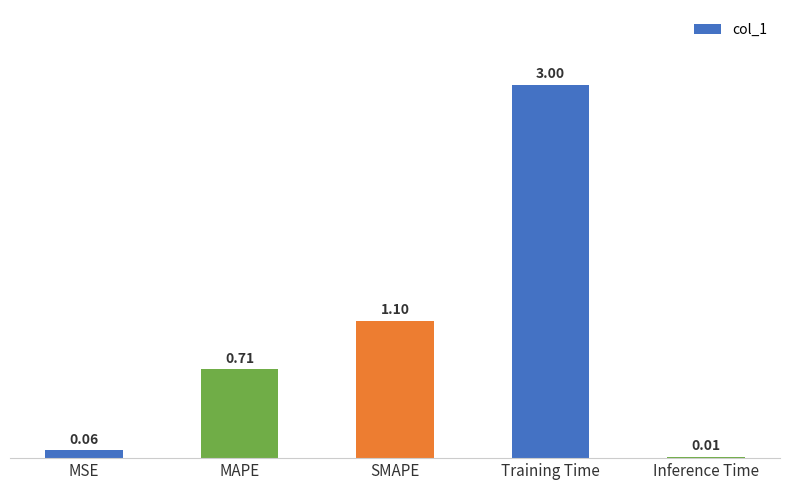

Between SMAPE and MSE, which is larger?

SMAPE